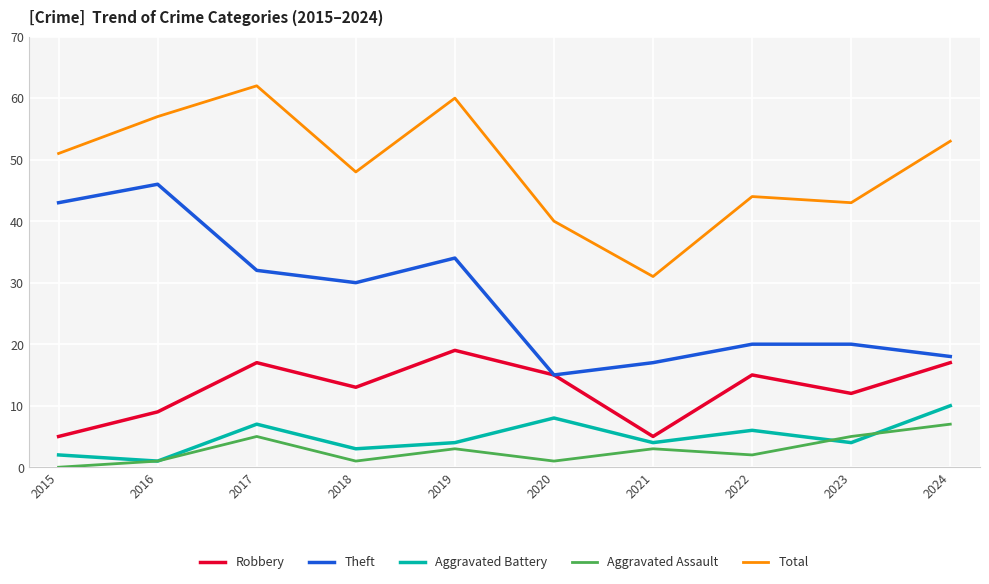

Which series changed the most between 2015 and 2020?

Theft